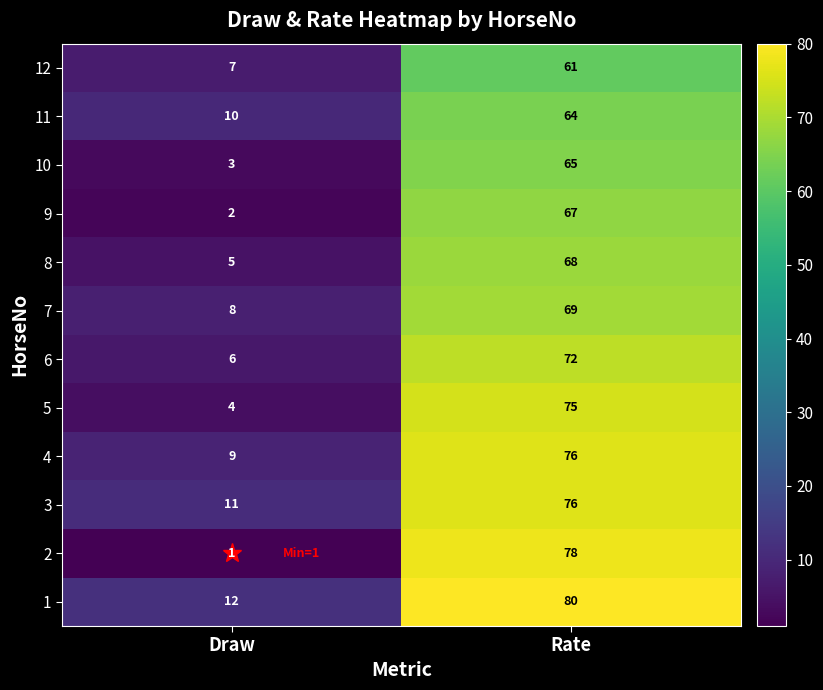

Which label corresponds to the largest value in the chart?

Rate